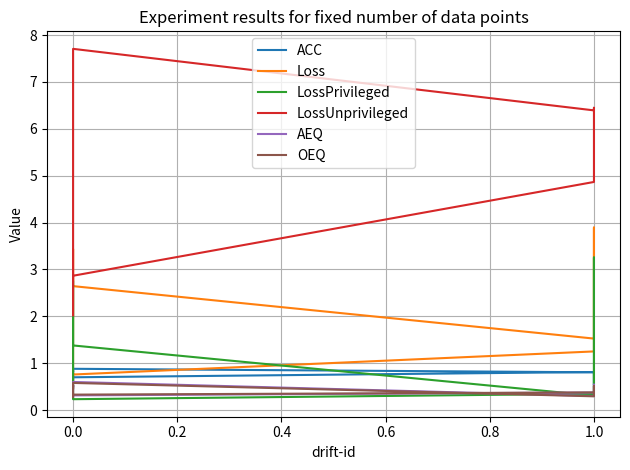

What is the maximum value shown in the chart?

7.7